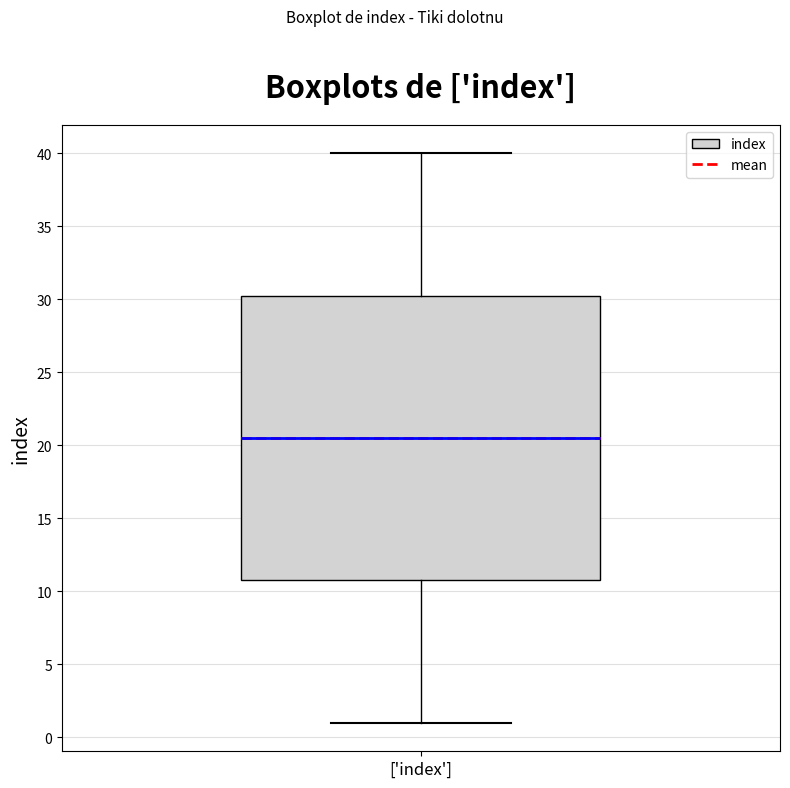

Where does the lower whisker of the box for ['index'] end on the y-axis? The values are not printed on the chart, so give them approximately, as read against the axis.

1.0